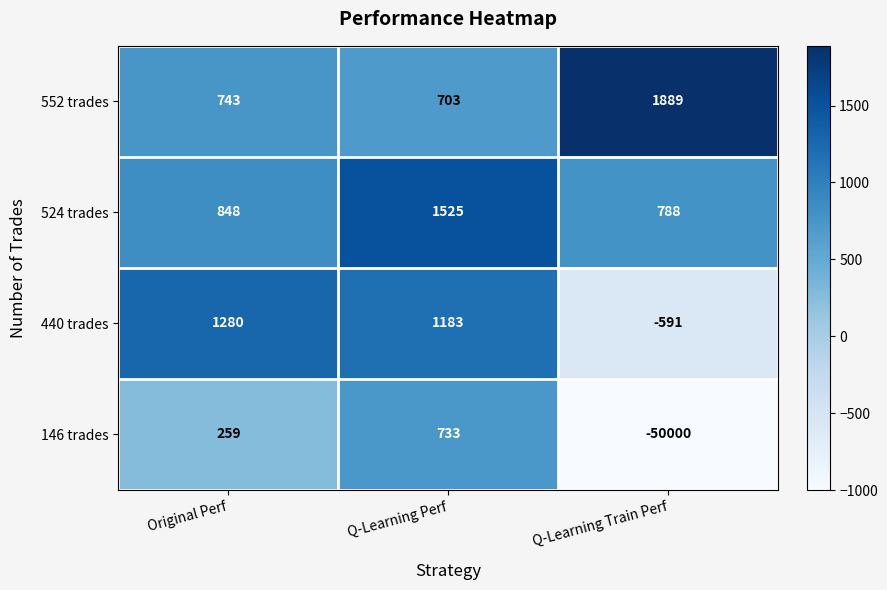

Which series changed the most between Original Perf and Q-Learning Train Perf?

146 trades